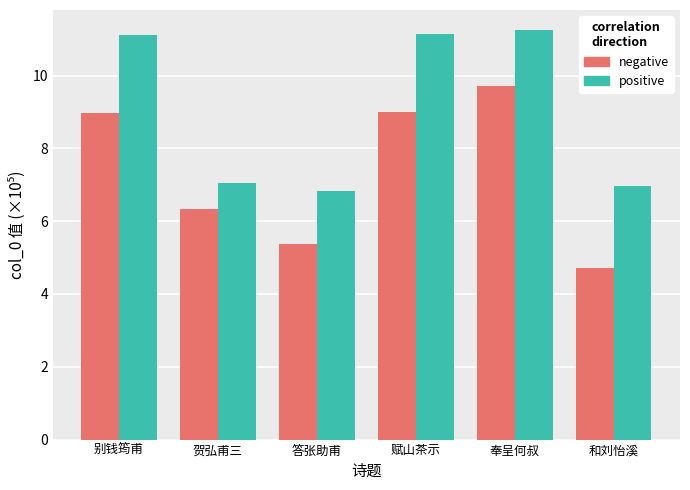

How many bars are there in each group?

2